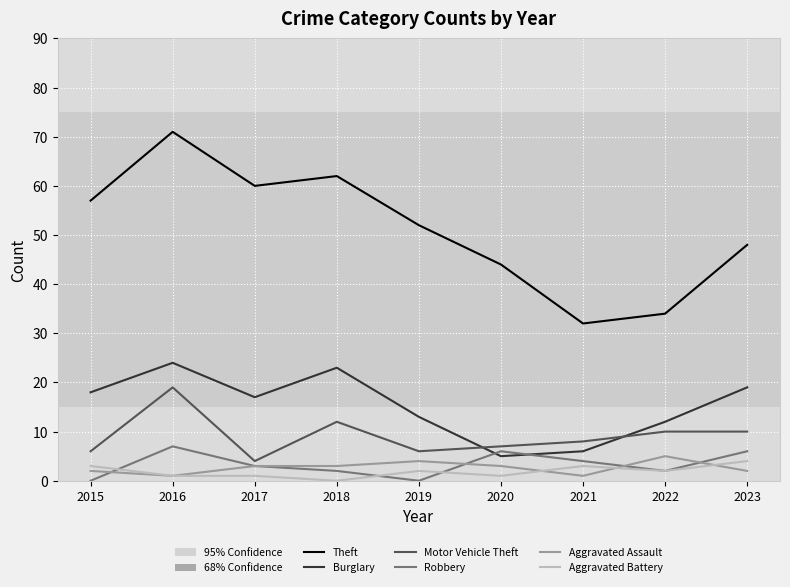

Is the value of Theft at 2022 greater than the value of Robbery at 2015?

Yes